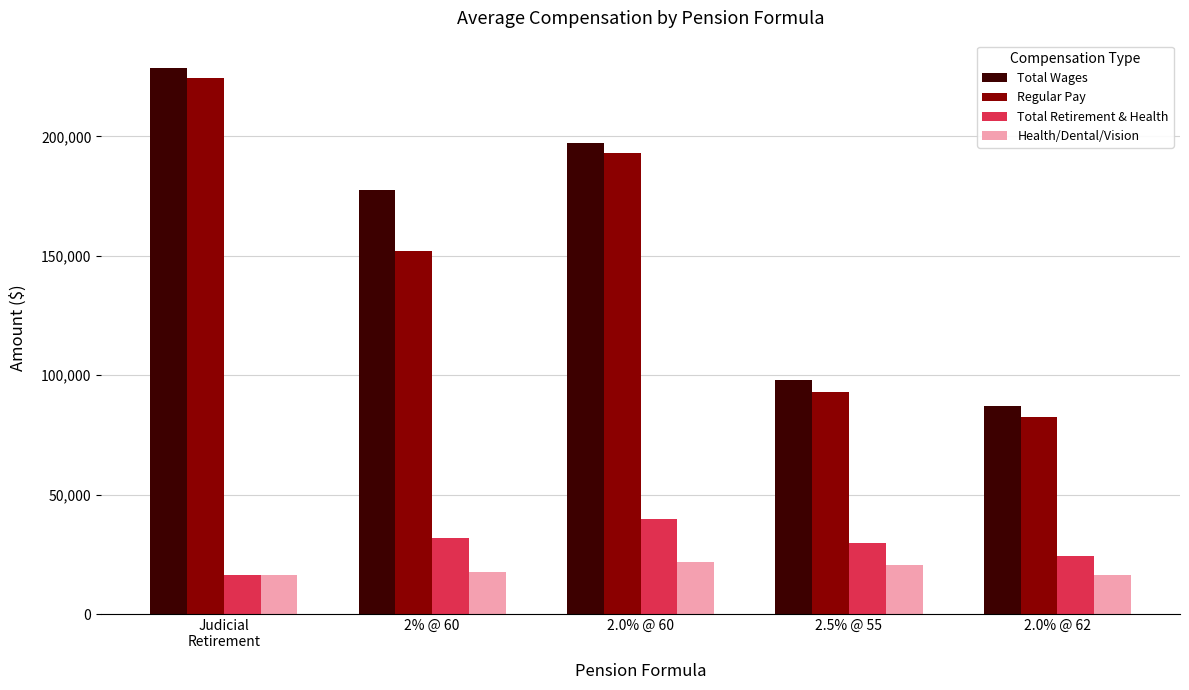

The value of Health/Dental/Vision at 2.5% @ 55 is 6825.9. True or false?

False